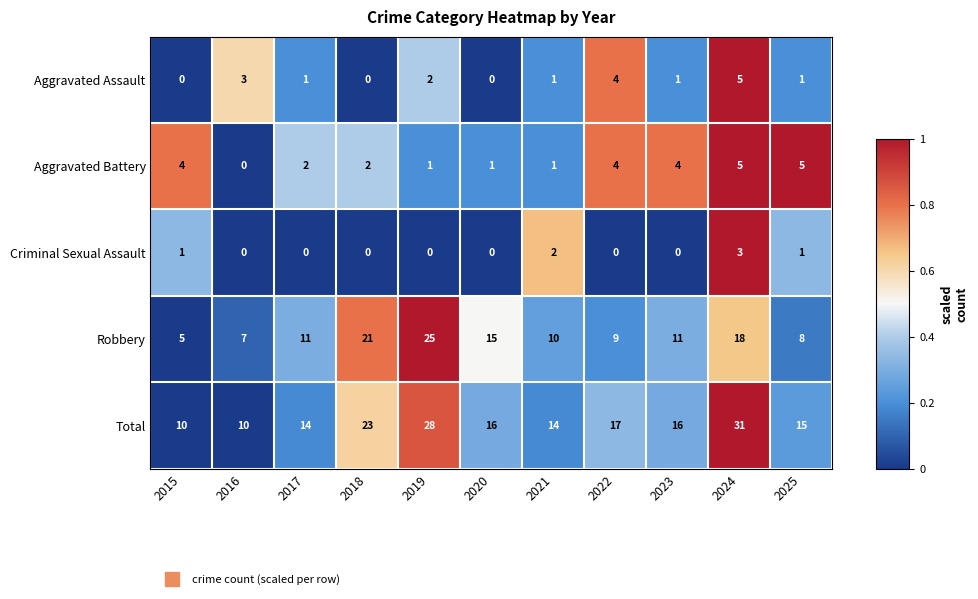

Where is Aggravated Assault nearest to the value 2?

2019